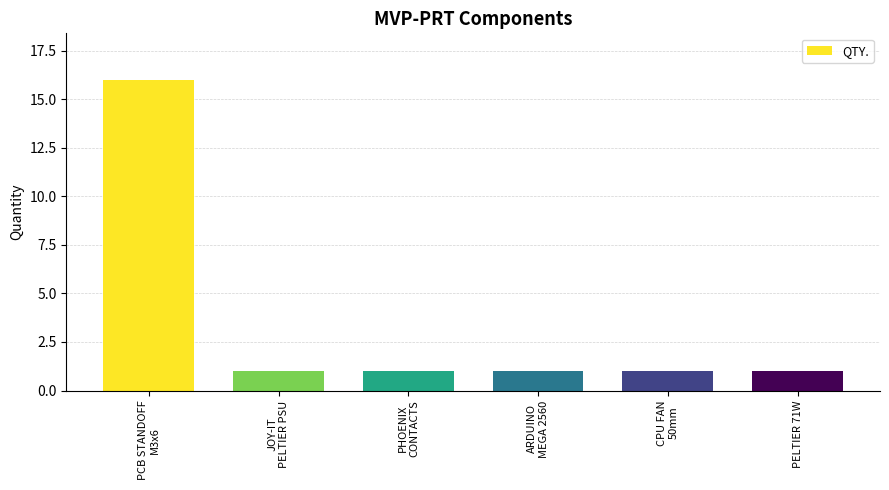

What is the label of the 4th bar from the right?

PHOENIX
CONTACTS